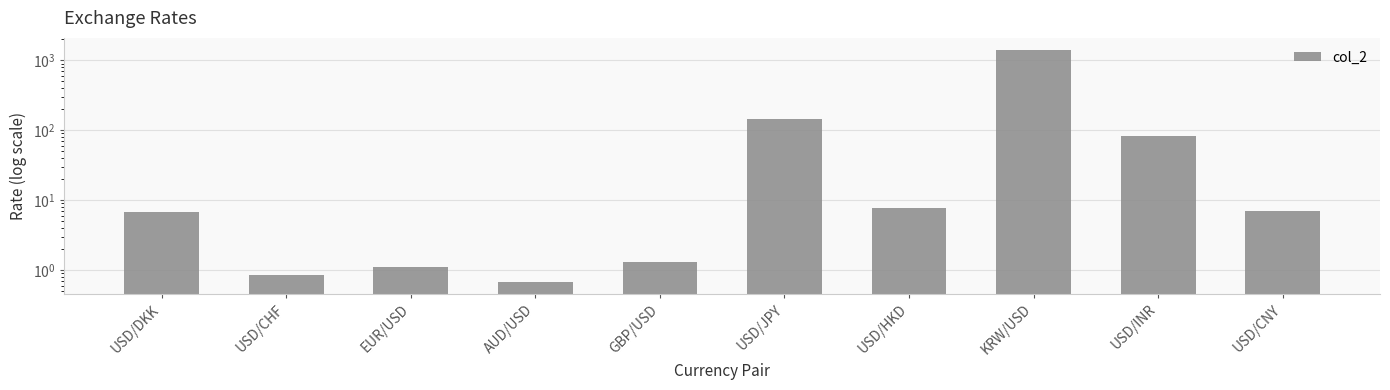

Which has a higher value, USD/HKD or USD/CNY?

USD/HKD